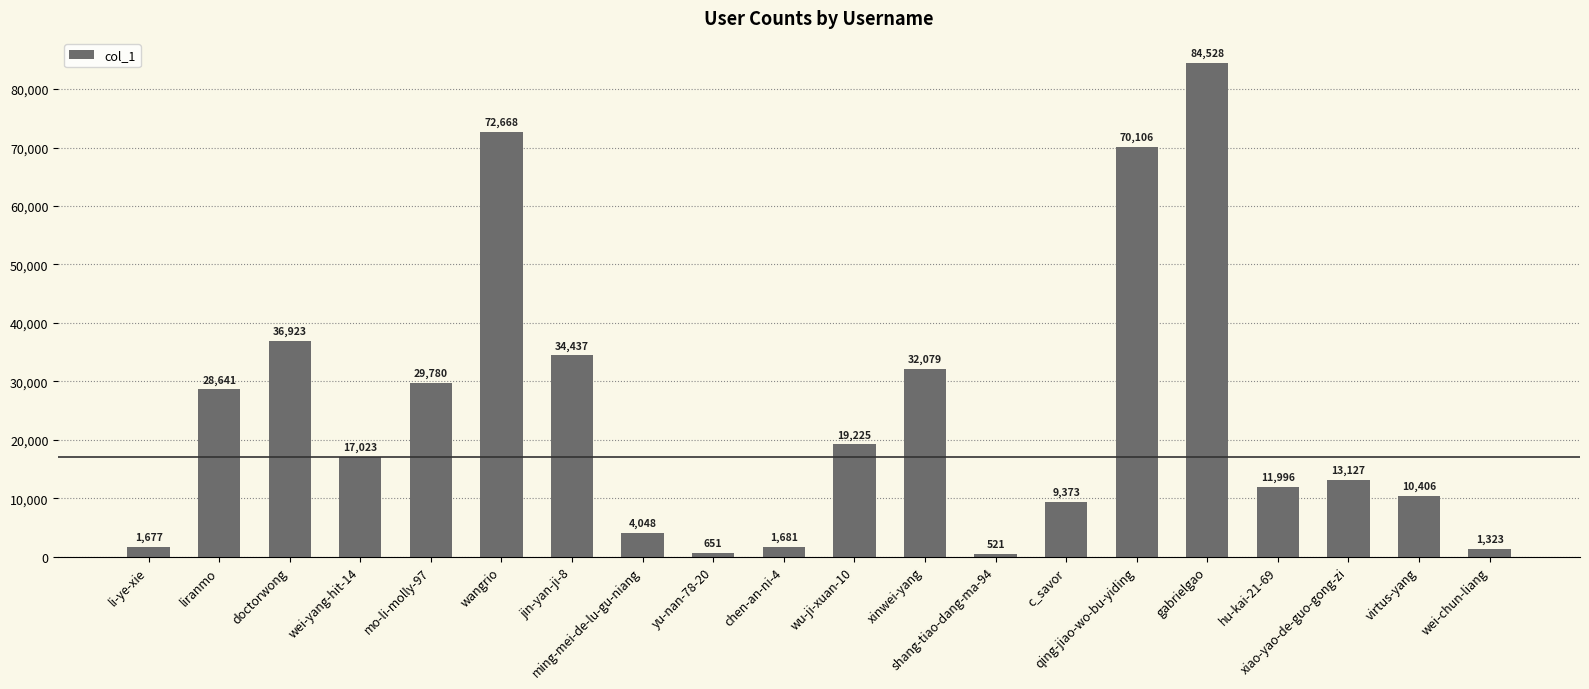

The value at li-ye-xie is 1677. True or false?

True